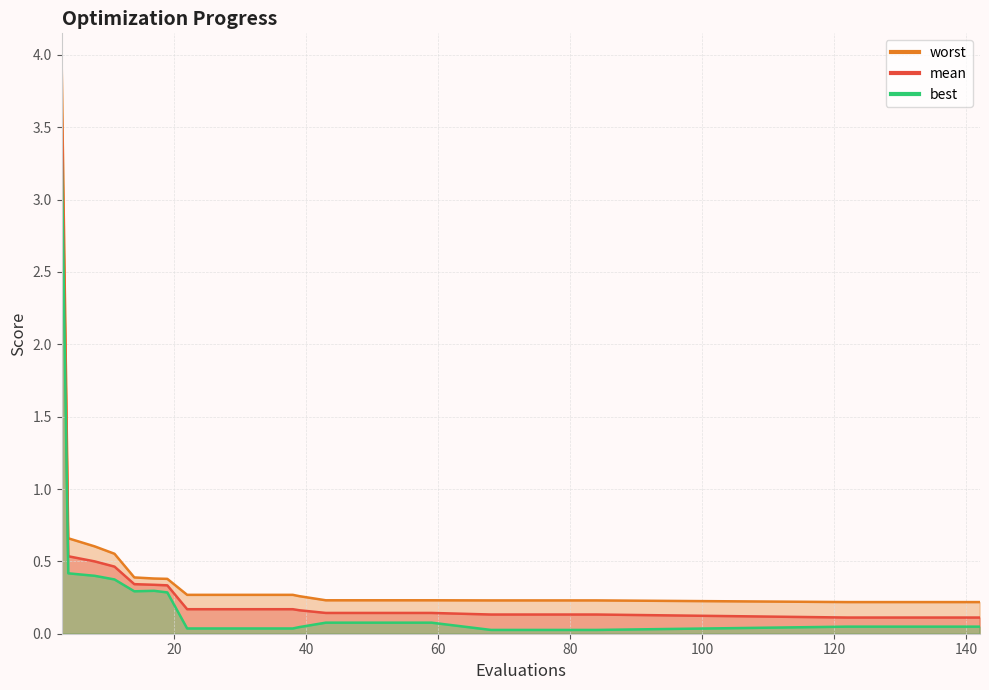

The worst series shows 0.1 at 34. True or false?

False